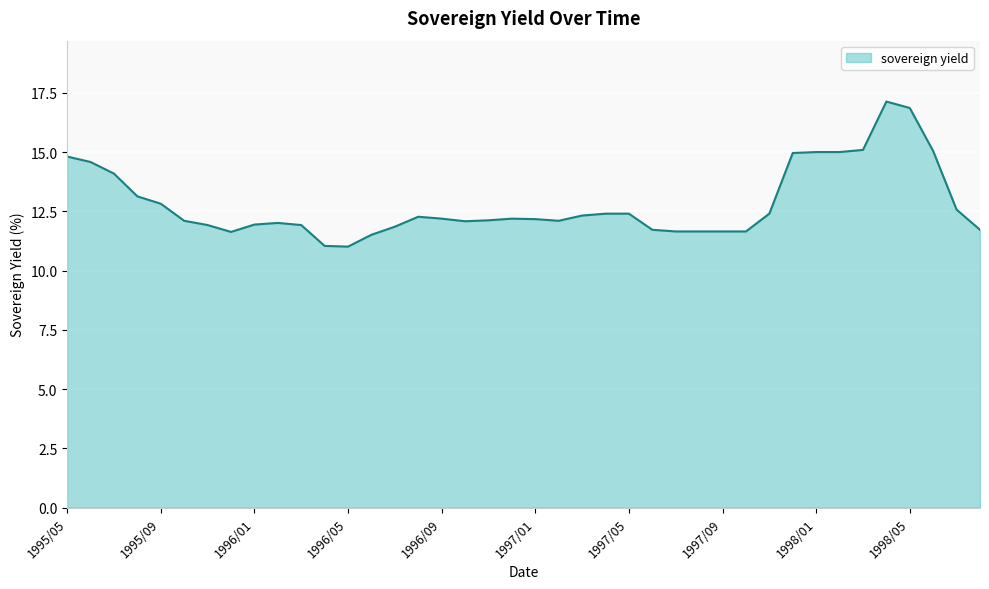

How many lines are shown in the chart?

1